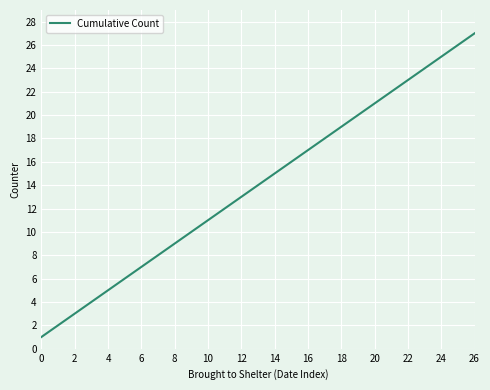

What is the minimum value shown in the chart?

1